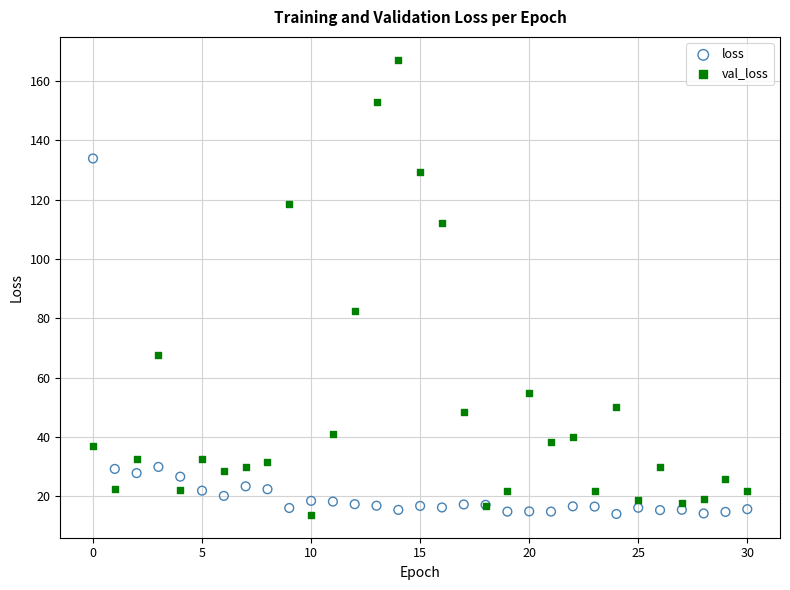

Across all series, what Y value is closest to 90?

82.4